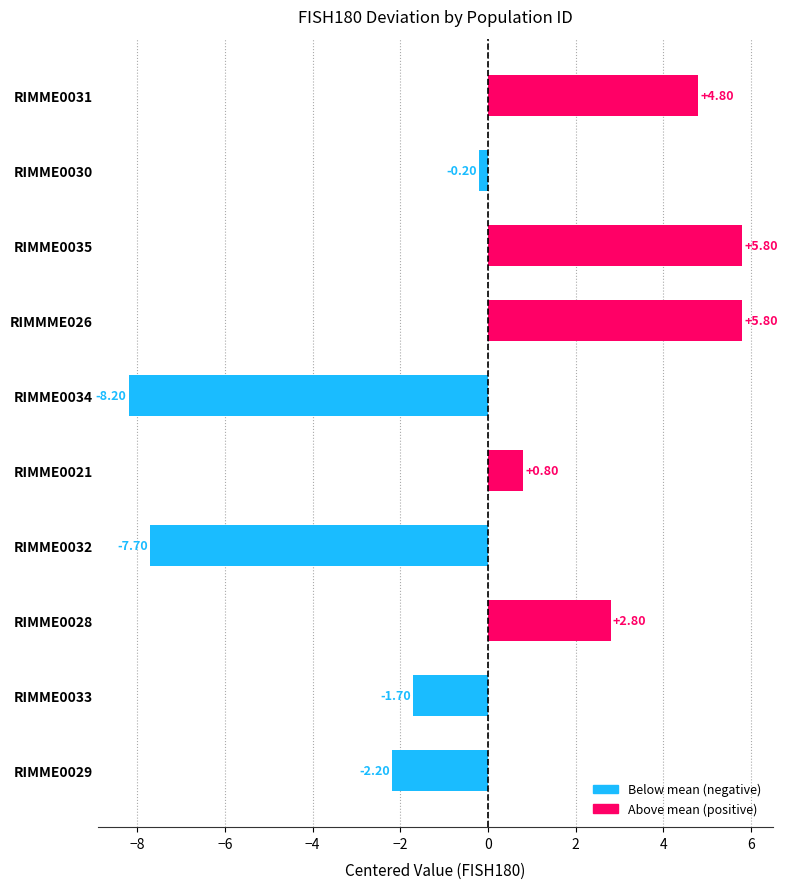

What is the change in value from RIMME0029 to RIMME0033?

+0.5